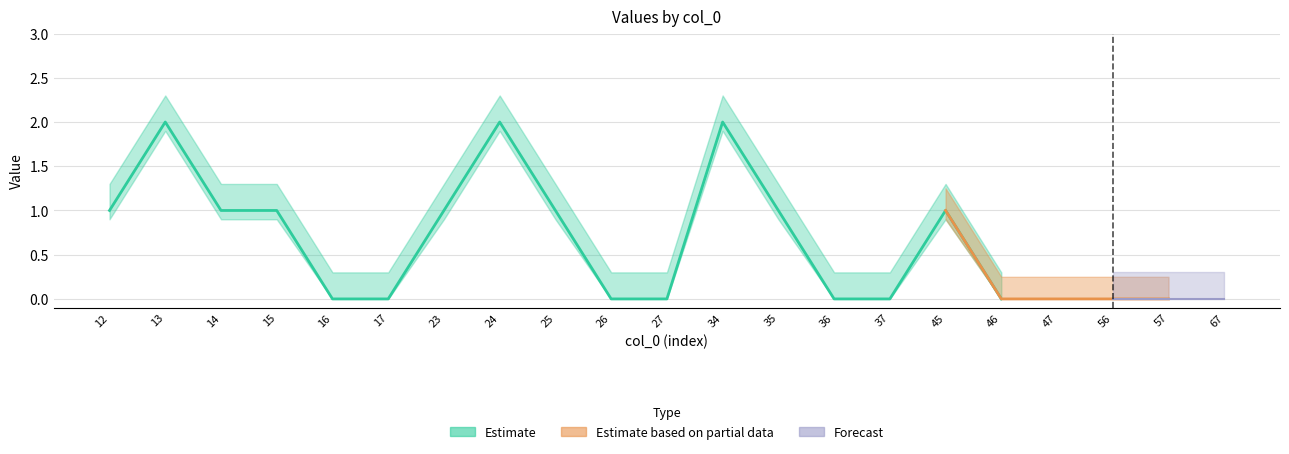

Is it true that col_1 equals 2 at 24?

True